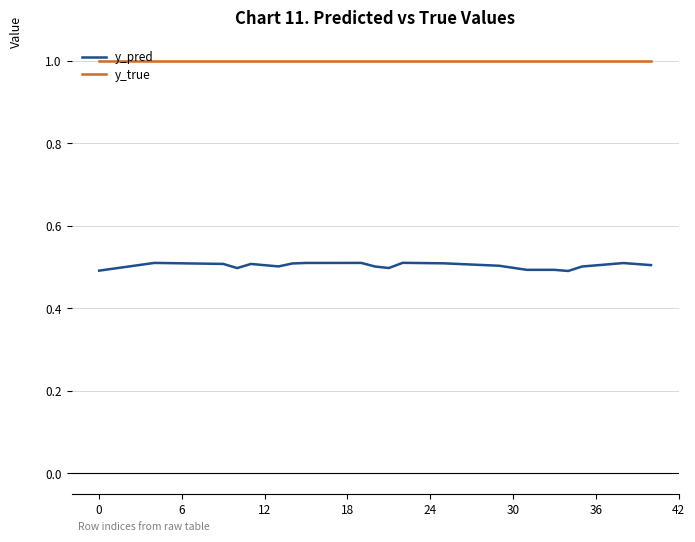

What are all the series names shown in the legend?

y_pred, y_true